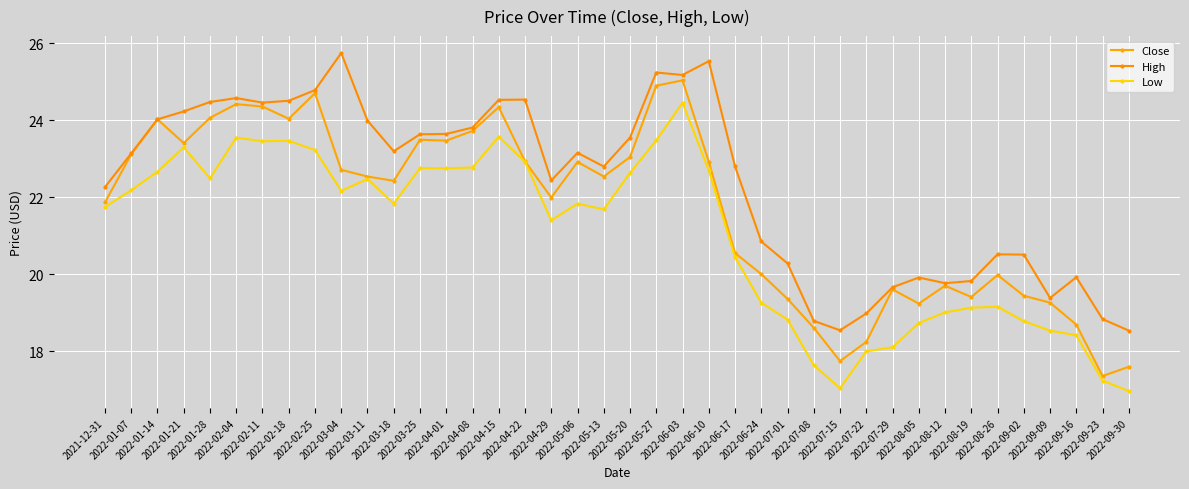

Reading left to right, what are all the values shown in this chart?

Close: 2021-12-31=21.9	2022-01-07=23.1	2022-01-14=24.0	2022-01-21=23.4	2022-01-28=24.1	2022-02-04=24.4	2022-02-11=24.4	2022-02-18=24.0	2022-02-25=24.7	2022-03-04=22.7	2022-03-11=22.5	2022-03-18=22.4	2022-03-25=23.5	2022-04-01=23.5	2022-04-08=23.7	2022-04-15=24.3	2022-04-22=22.9	2022-04-29=22.0	2022-05-06=22.9	2022-05-13=22.5	2022-05-20=23.0	2022-05-27=24.9	2022-06-03=25.0	2022-06-10=22.9	2022-06-17=20.5	2022-06-24=20.0	2022-07-01=19.4	2022-07-08=18.6	2022-07-15=17.7	2022-07-22=18.2	2022-07-29=19.6	2022-08-05=19.2	2022-08-12=19.7	2022-08-19=19.4	2022-08-26=20.0	2022-09-02=19.4	2022-09-09=19.3	2022-09-16=18.7	2022-09-23=17.3	2022-09-30=17.6
High: 2021-12-31=22.3	2022-01-07=23.1	2022-01-14=24.0	2022-01-21=24.2	2022-01-28=24.5	2022-02-04=24.6	2022-02-11=24.5	2022-02-18=24.5	2022-02-25=24.8	2022-03-04=25.7	2022-03-11=24.0	2022-03-18=23.2	2022-03-25=23.6	2022-04-01=23.6	2022-04-08=23.8	2022-04-15=24.5	2022-04-22=24.5	2022-04-29=22.4	2022-05-06=23.2	2022-05-13=22.8	2022-05-20=23.5	2022-05-27=25.2	2022-06-03=25.2	2022-06-10=25.5	2022-06-17=22.8	2022-06-24=20.8	2022-07-01=20.3	2022-07-08=18.8	2022-07-15=18.5	2022-07-22=19.0	2022-07-29=19.7	2022-08-05=19.9	2022-08-12=19.8	2022-08-19=19.8	2022-08-26=20.5	2022-09-02=20.5	2022-09-09=19.4	2022-09-16=19.9	2022-09-23=18.8	2022-09-30=18.5
Low: 2021-12-31=21.7	2022-01-07=22.2	2022-01-14=22.7	2022-01-21=23.3	2022-01-28=22.5	2022-02-04=23.5	2022-02-11=23.5	2022-02-18=23.5	2022-02-25=23.2	2022-03-04=22.2	2022-03-11=22.5	2022-03-18=21.8	2022-03-25=22.8	2022-04-01=22.7	2022-04-08=22.8	2022-04-15=23.6	2022-04-22=22.9	2022-04-29=21.4	2022-05-06=21.8	2022-05-13=21.7	2022-05-20=22.6	2022-05-27=23.5	2022-06-03=24.5	2022-06-10=22.7	2022-06-17=20.4	2022-06-24=19.3	2022-07-01=18.8	2022-07-08=17.6	2022-07-15=17.0	2022-07-22=18.0	2022-07-29=18.1	2022-08-05=18.7	2022-08-12=19.0	2022-08-19=19.1	2022-08-26=19.2	2022-09-02=18.8	2022-09-09=18.5	2022-09-16=18.4	2022-09-23=17.2	2022-09-30=17.0